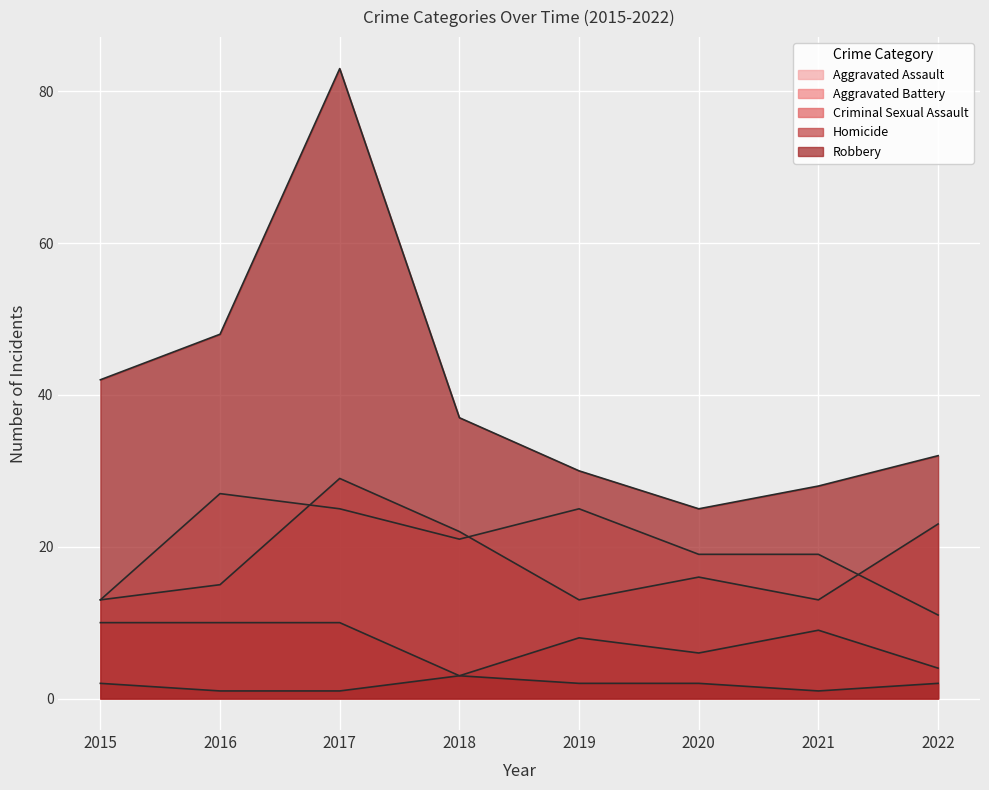

True or false: Criminal Sexual Assault and Aggravated Assault intersect in this chart.

False